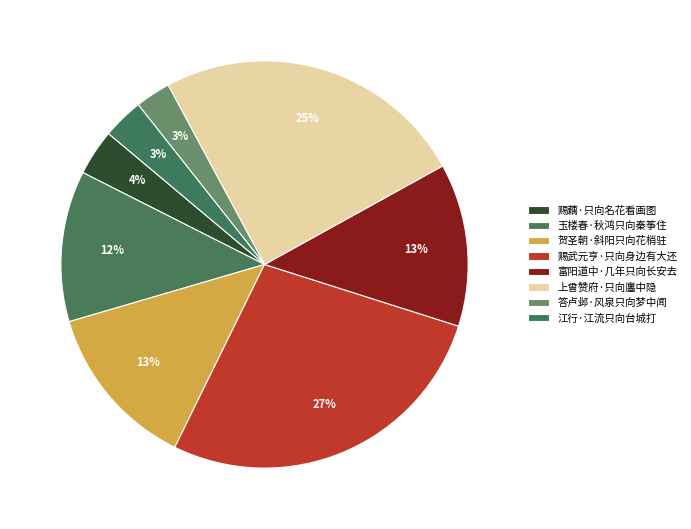

How many segments does this pie chart have?

8